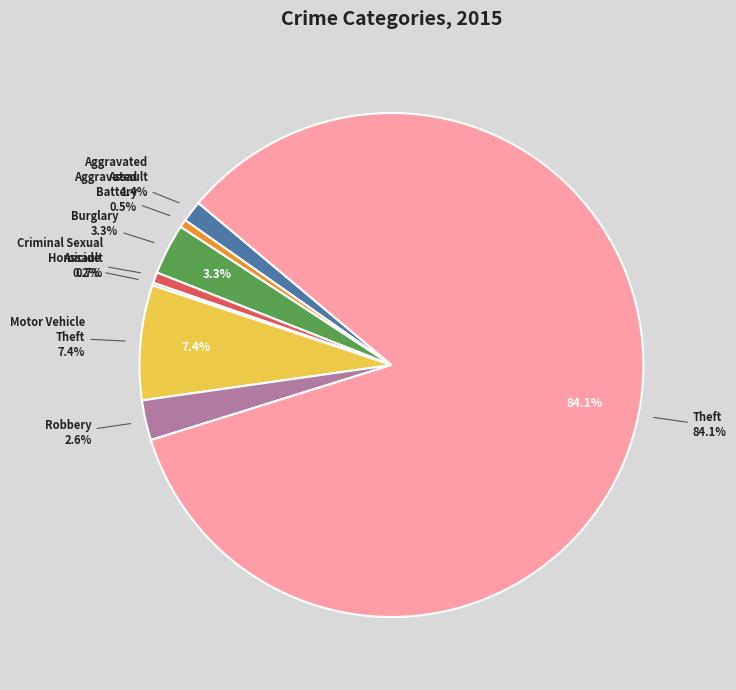

Which category has the biggest portion of the pie?

Theft